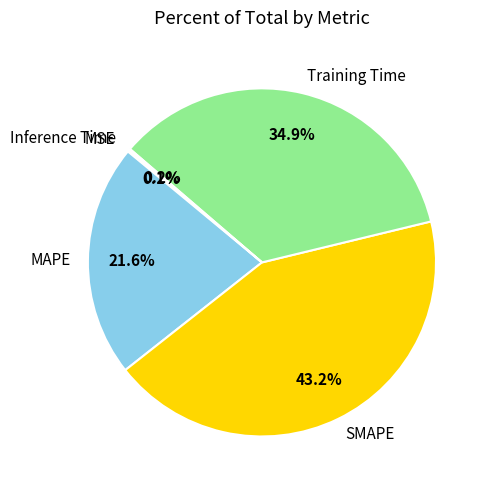

Does Training Time represent more than half of the total?

No